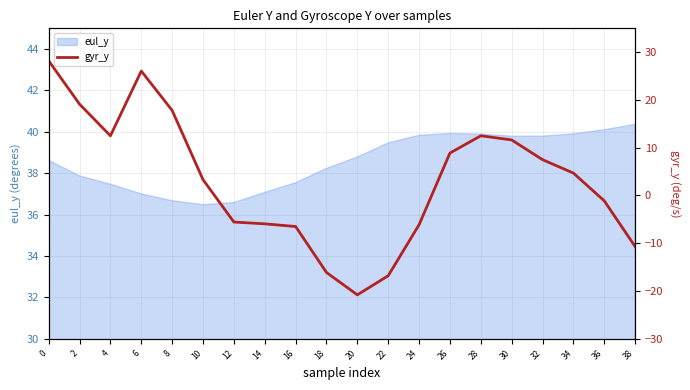

What is the minimum value for eul_y?

36.5